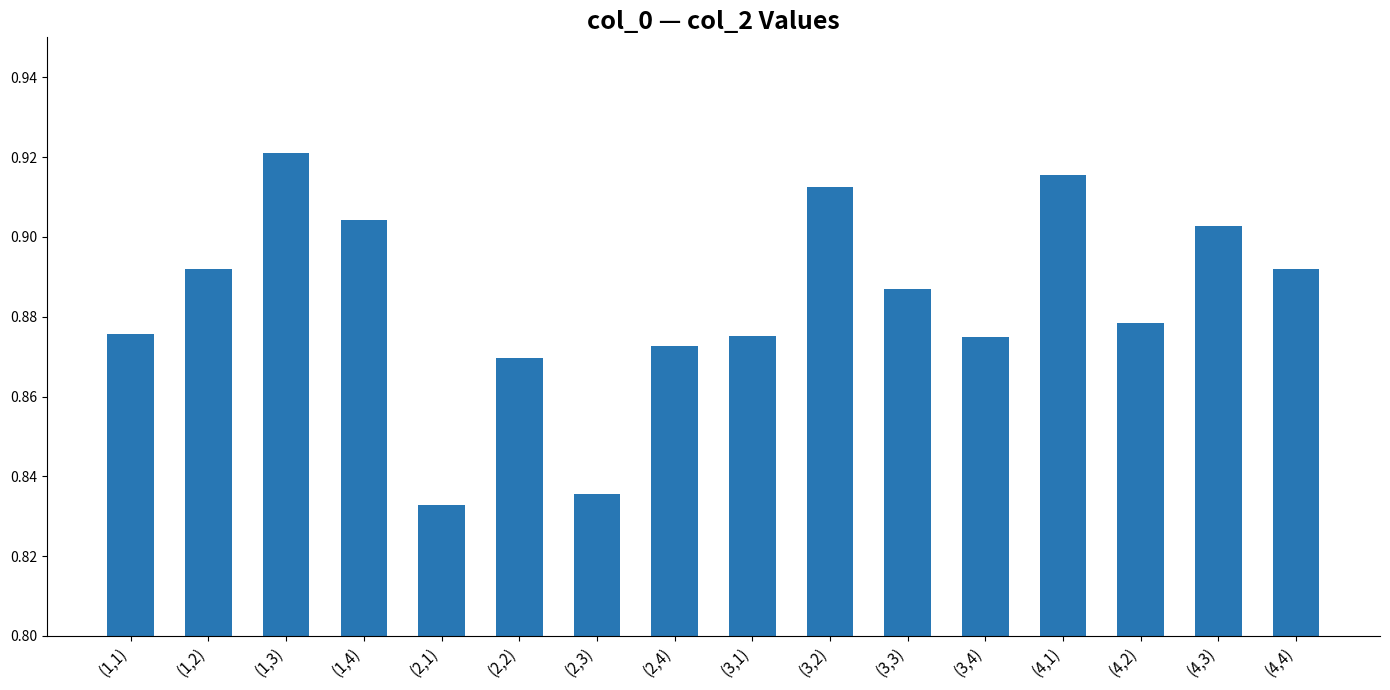

What position from the left is (1,3)?

3